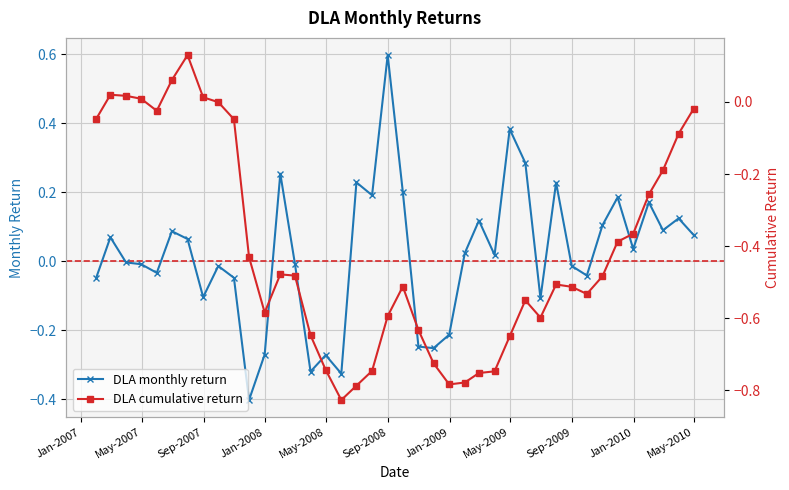

What is the maximum value for DLA monthly return?

0.6